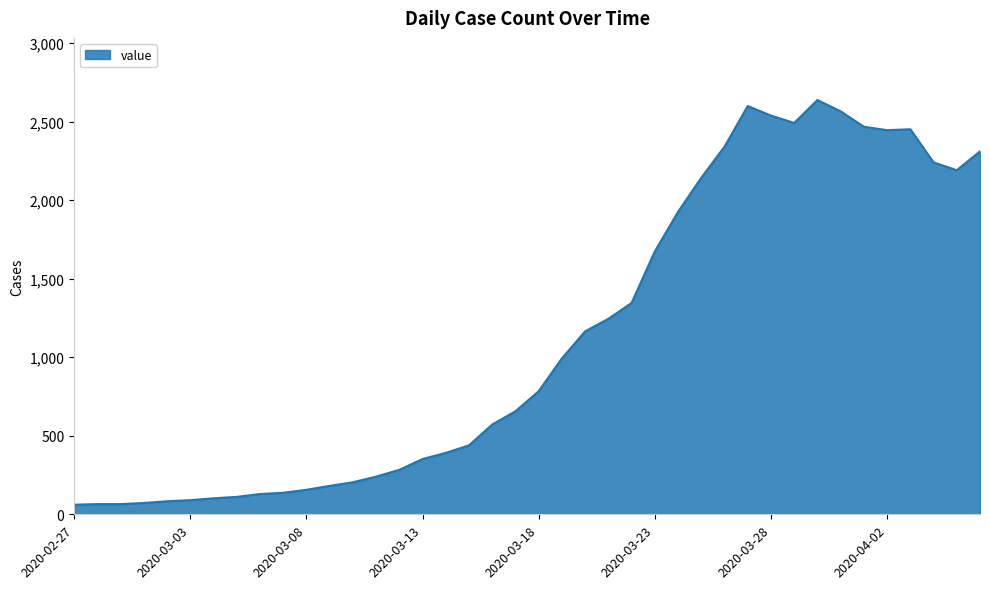

What is the greatest value displayed?

2638